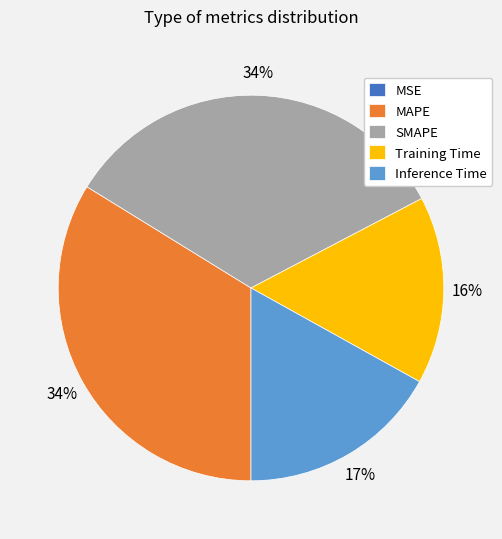

Is there a majority slice in this chart?

No